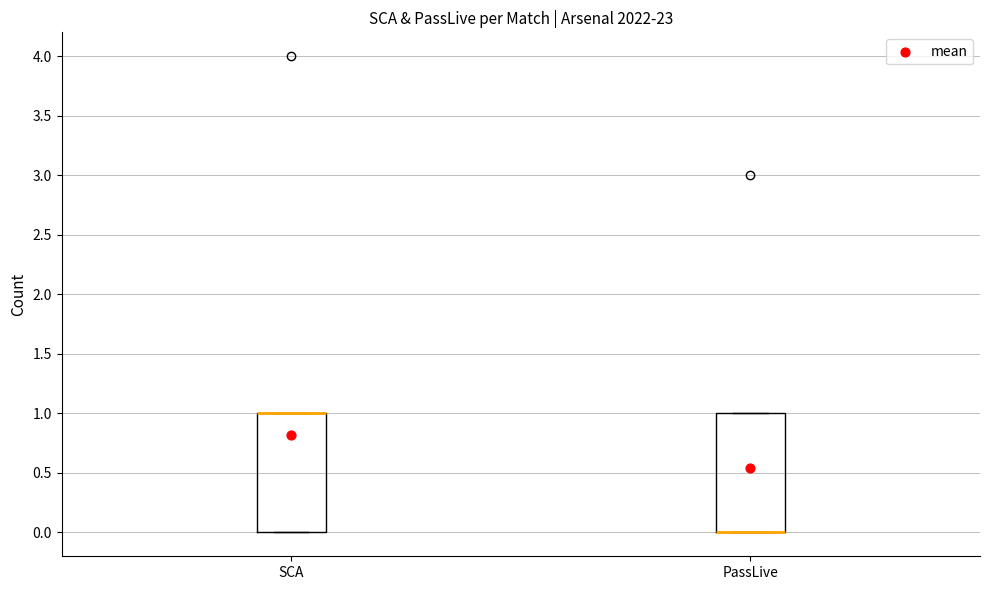

Reading left to right, read every box against the y-axis: the position of its median line, the range the box covers, and the ends of its whiskers. The values are not printed on the chart, so give them approximately, as read against the axis.

SCA: median 1 (drawn on the box's upper edge), box 0 to 1, whiskers 0 to 1
PassLive: median 0 (drawn on the box's lower edge), box 0 to 1, whiskers 0 to 1